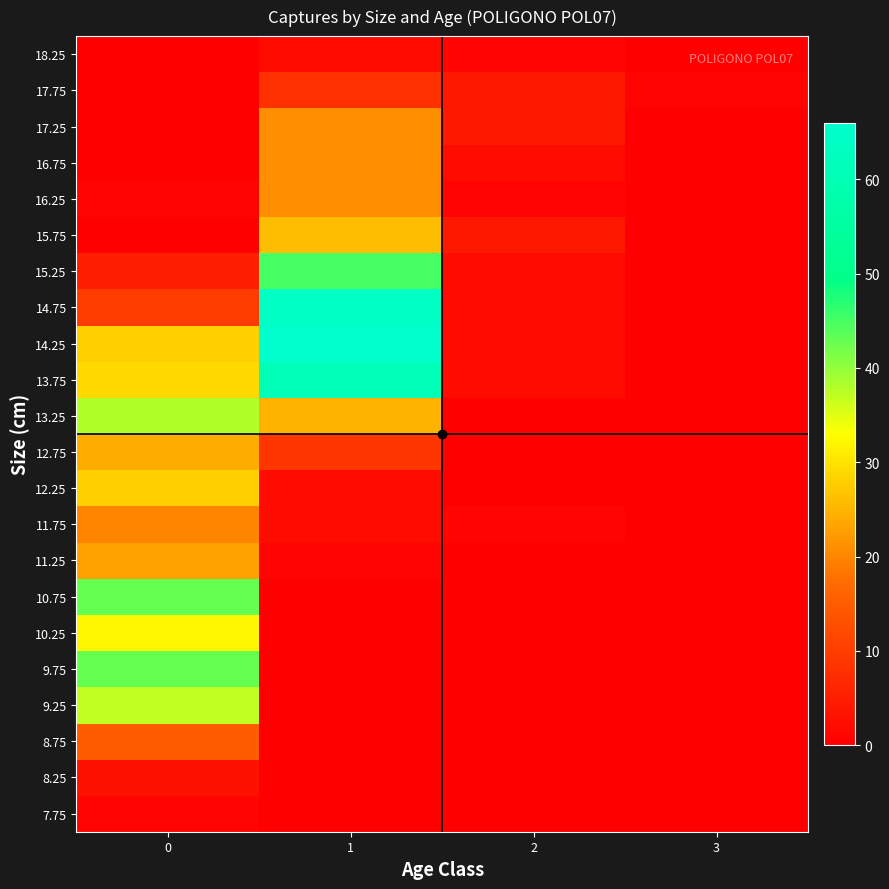

Which label corresponds to the smallest value in the chart?

1